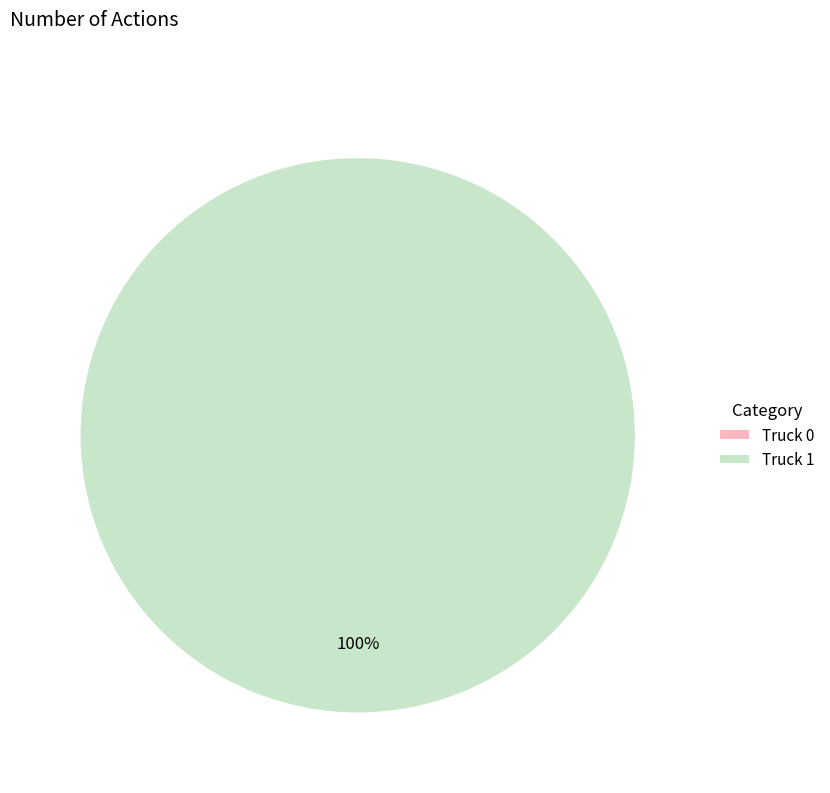

To the nearest percent, what is the difference between the Truck 0 and Truck 1 slice percentages?

100%